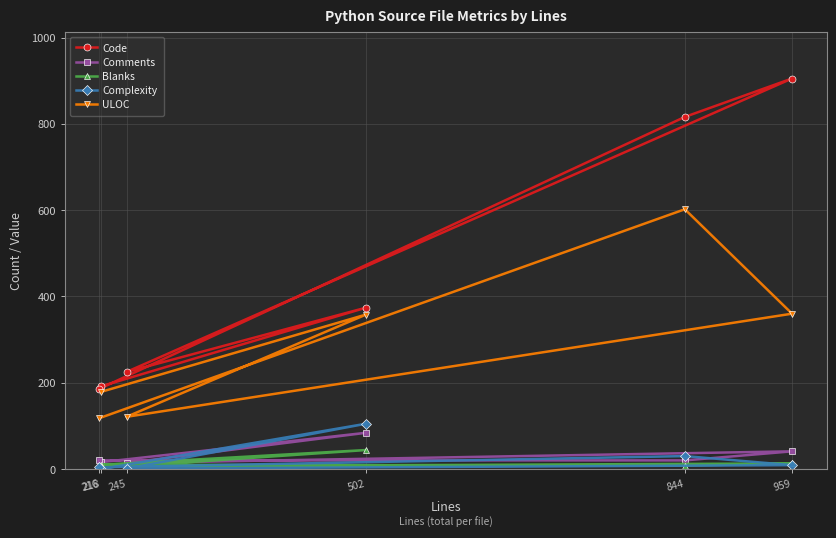

At which category does the chart reach its peak across all series?

959